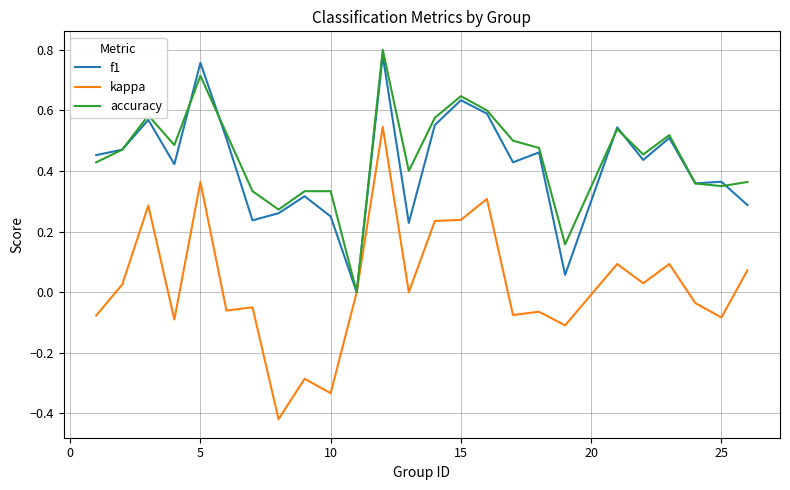

Which series has the largest range (max minus min)?

kappa